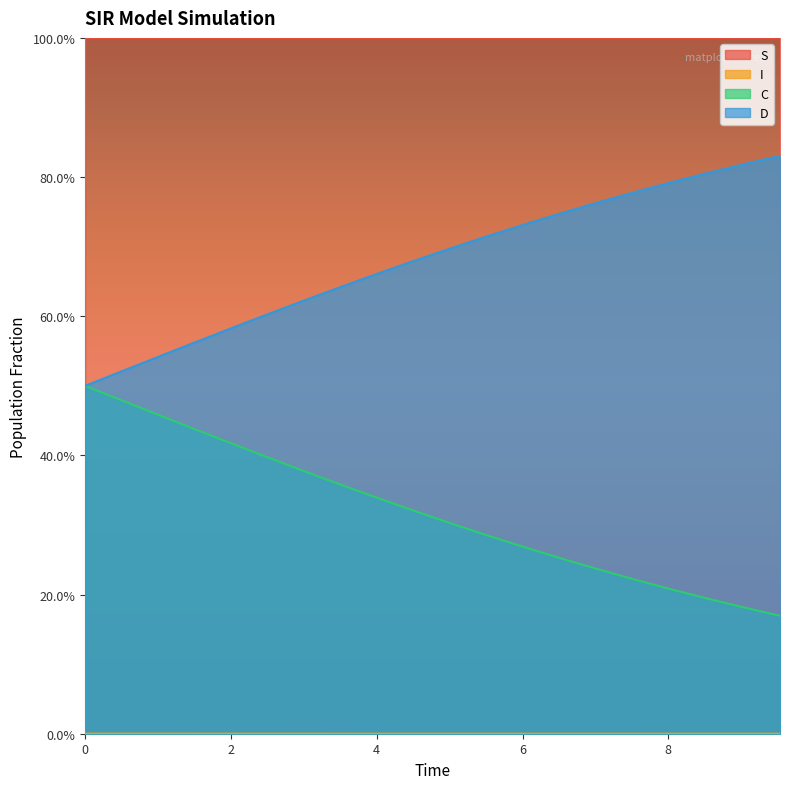

True or false: S and I intersect in this chart.

False